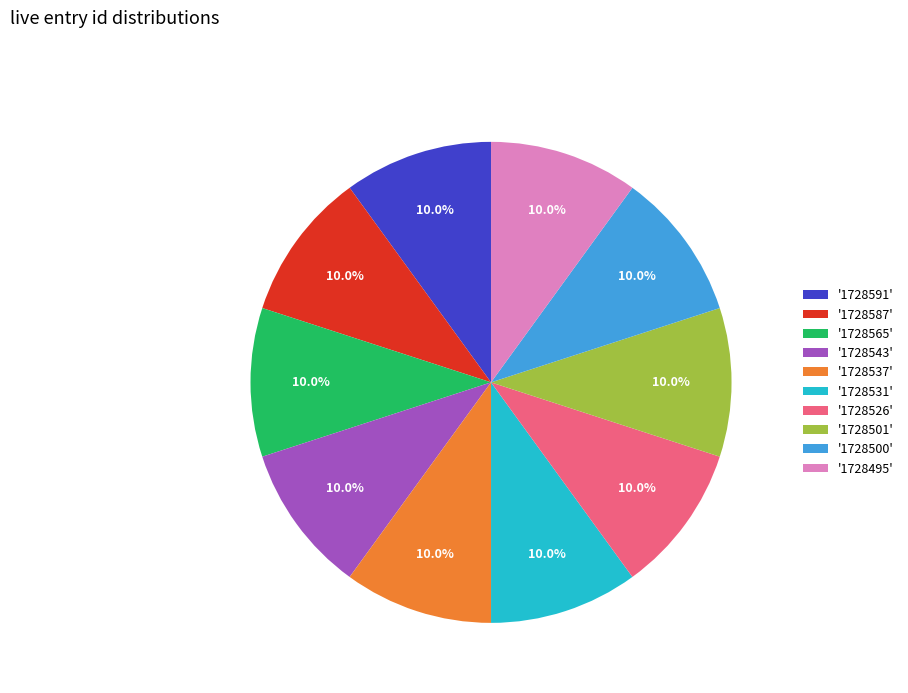

Is '1728565' the majority of the pie?

No